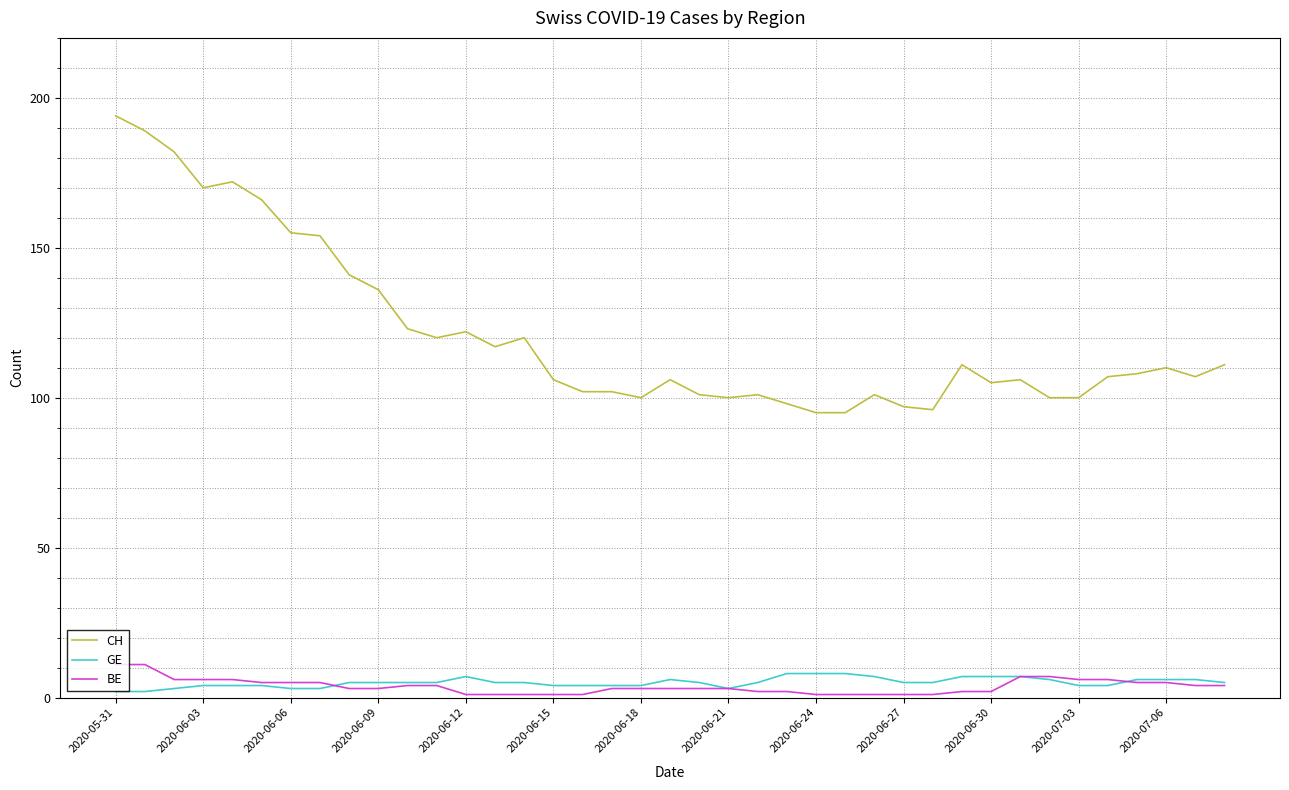

At how many categories does at least one series exceed 15?

39